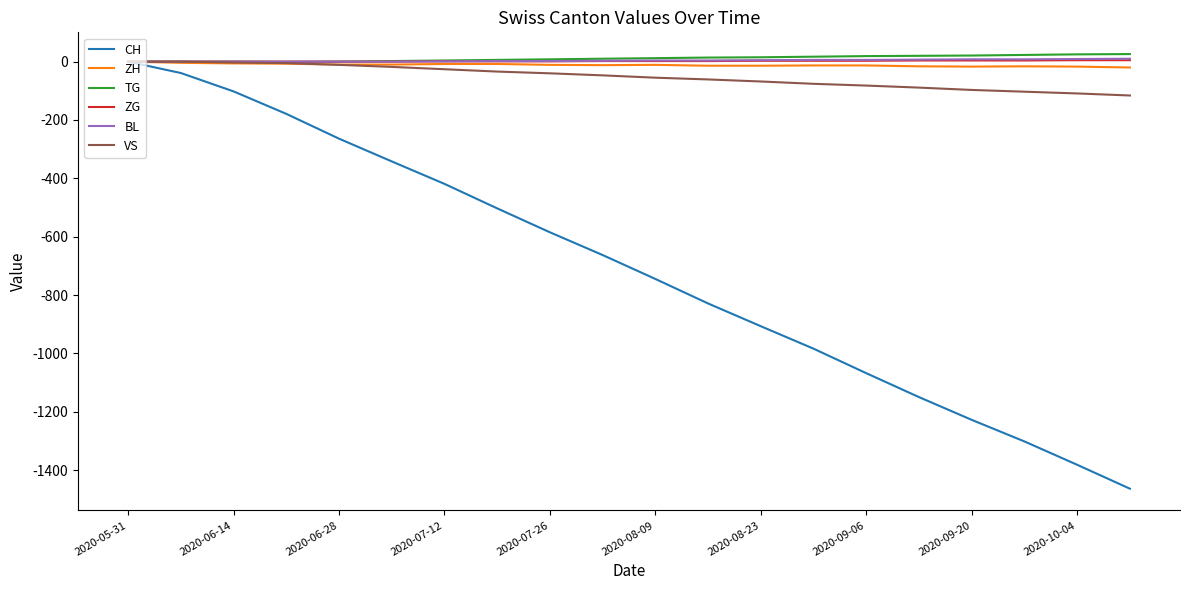

What is the smallest value displayed?

-1464